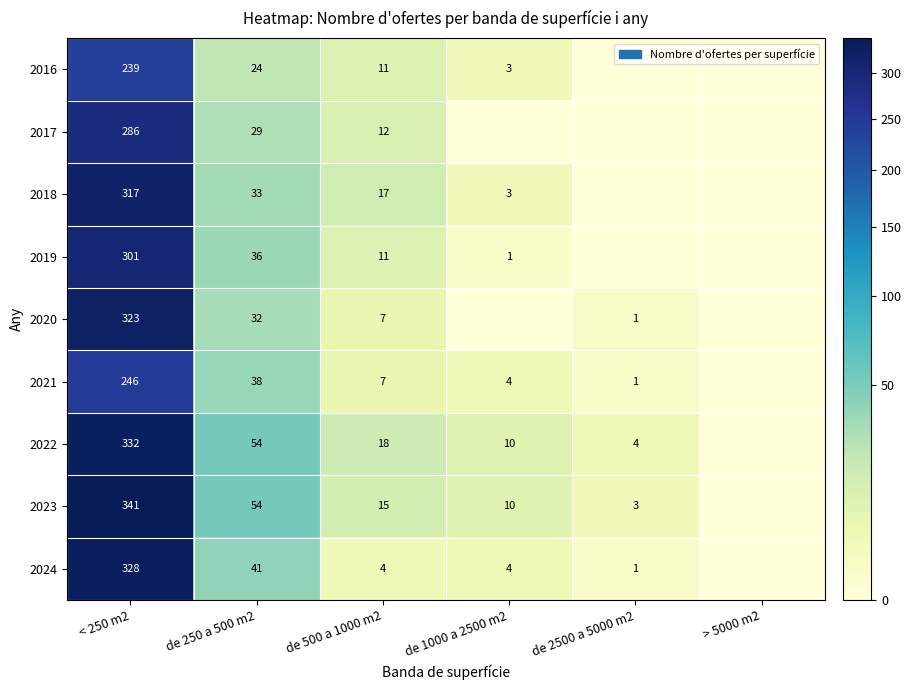

What is the maximum value shown in the chart?

341